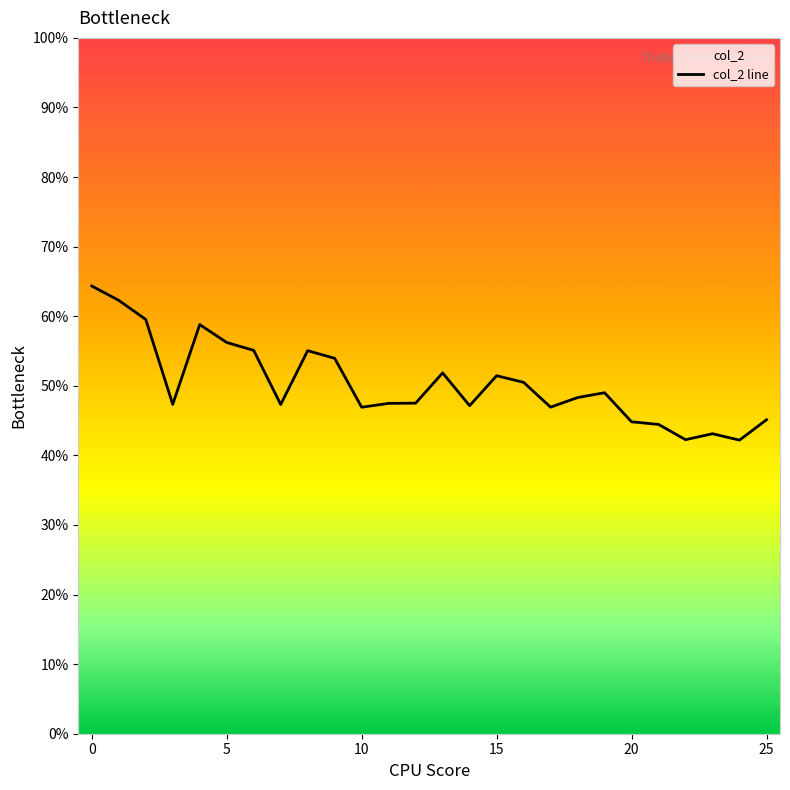

Which label corresponds to the smallest value in the chart?

24